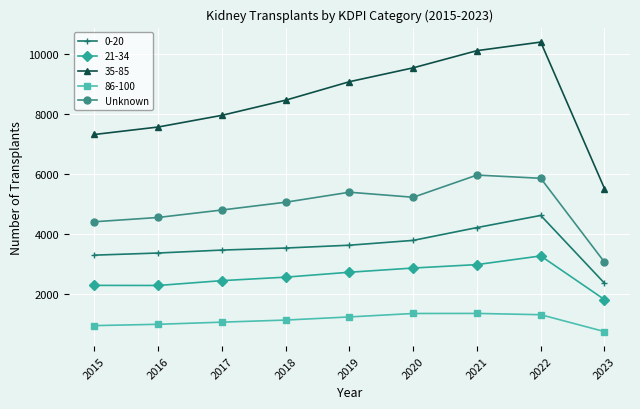

True or false: 21-34 has more than 0 interior local peaks.

True